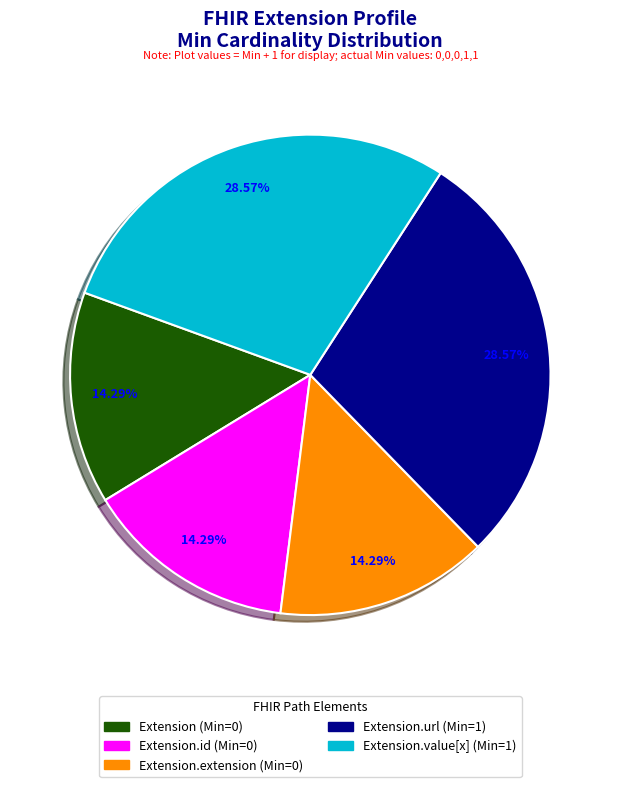

Does any single category account for the majority?

No